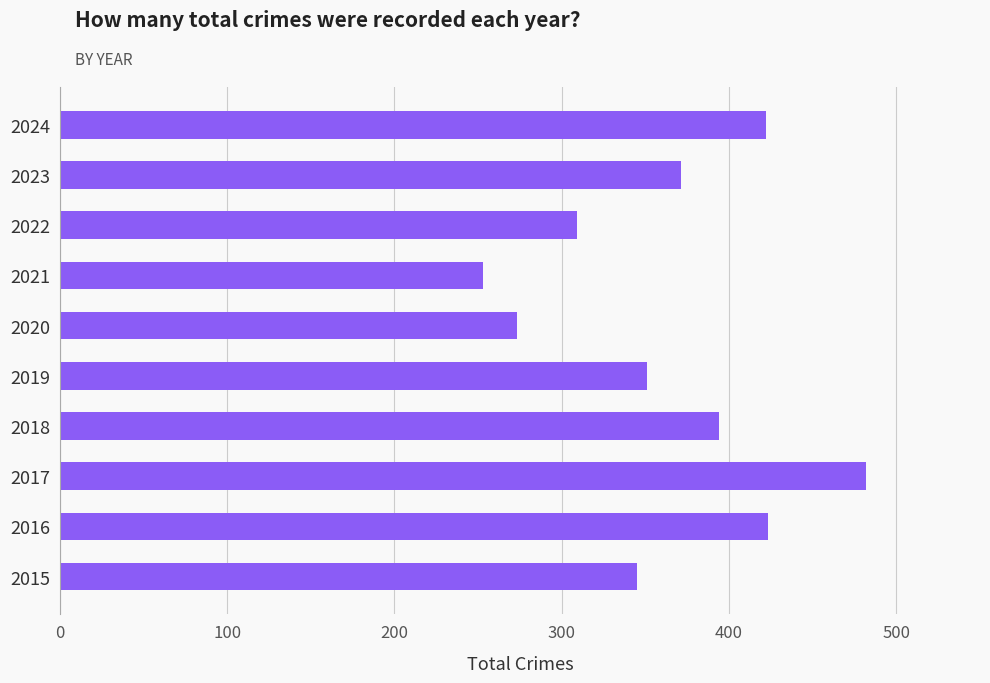

What is the minimum value shown in the chart?

253